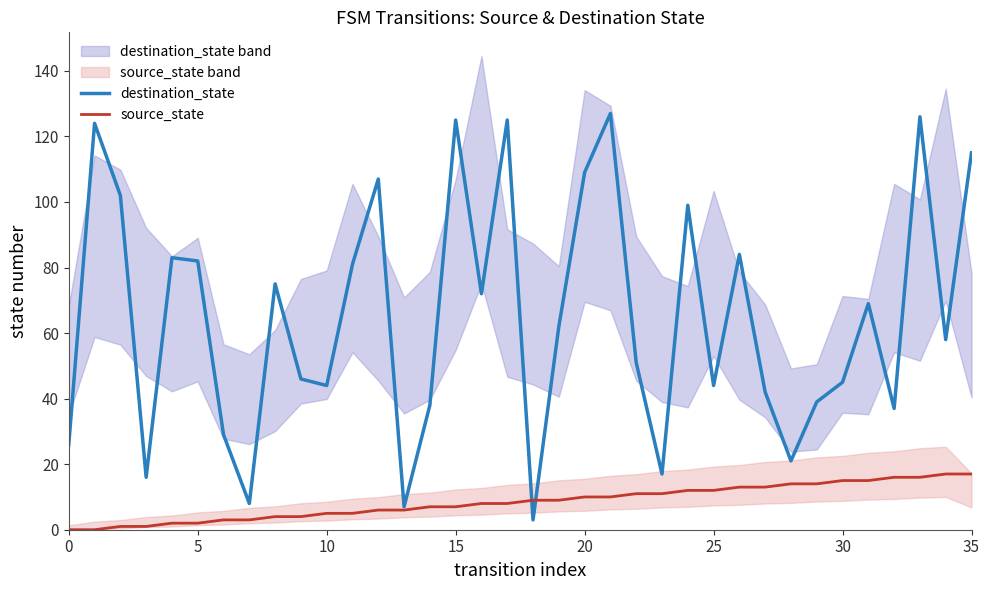

At which label does destination_state reach its minimum?

18